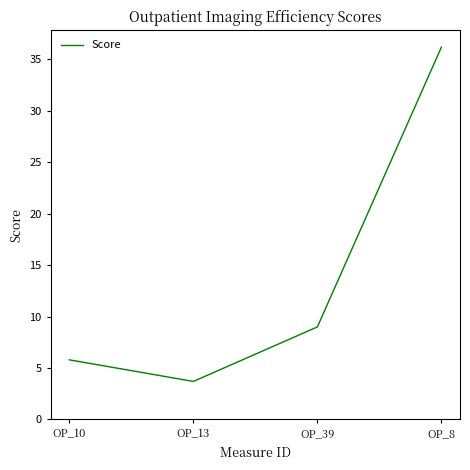

Reading left to right, list all the values displayed in this chart.

5.8	3.7	9.0	36.2